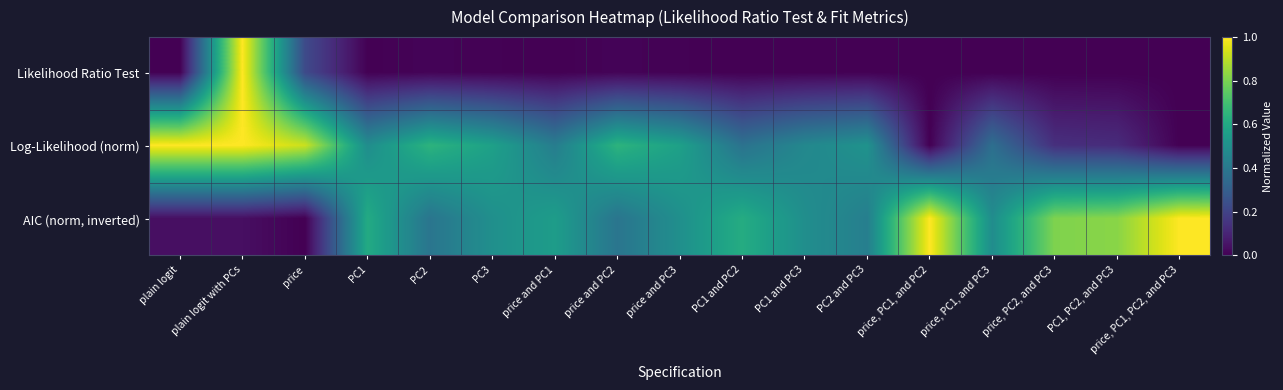

What is the difference between the highest and lowest values at price?

0.9